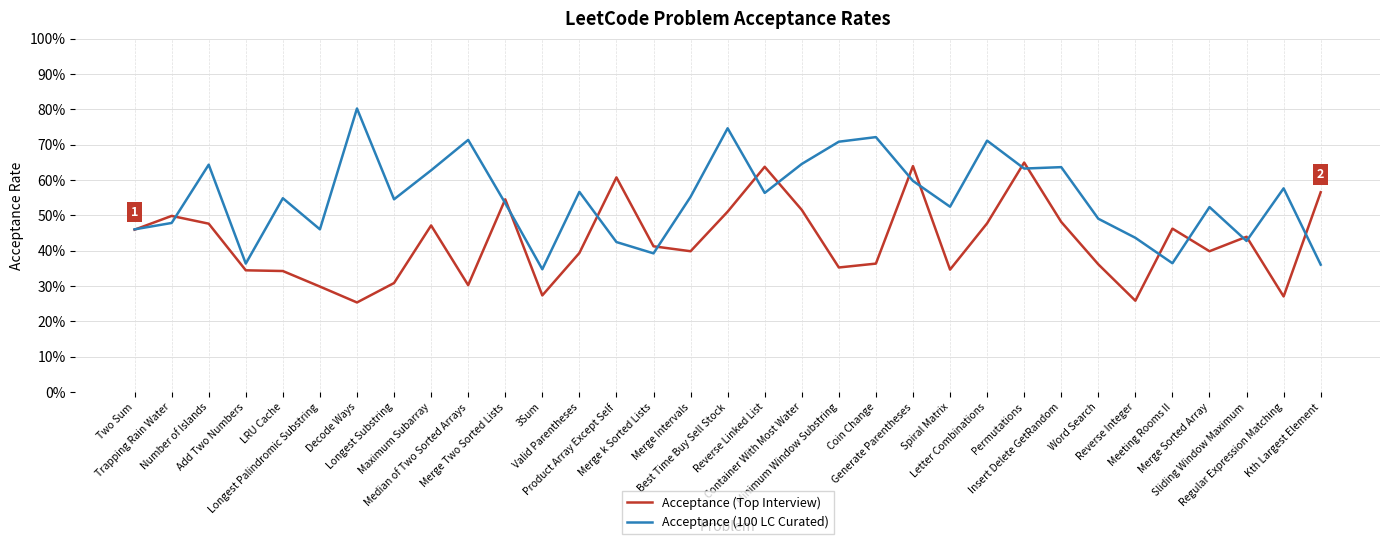

Which series has the largest range (max minus min)?

Acceptance (100 LC Curated)